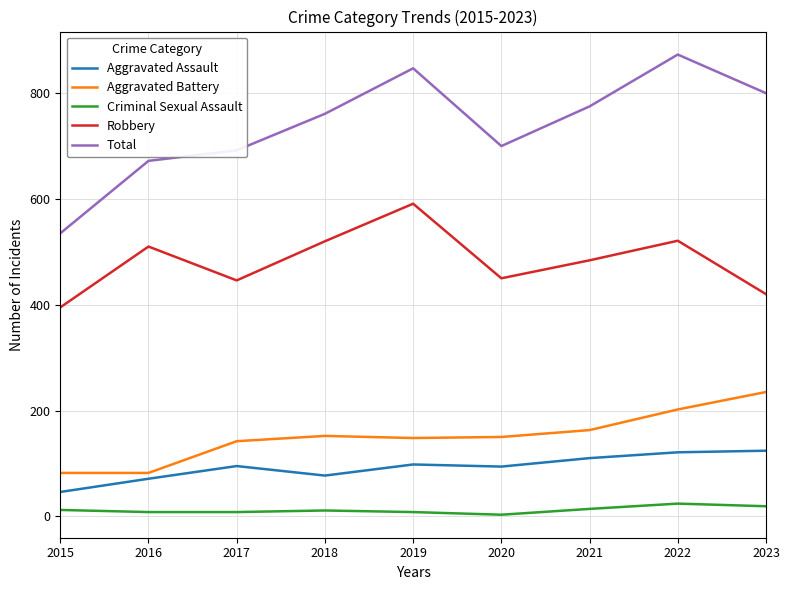

In Total, how many points are higher than both neighbors (excluding endpoints)?

2